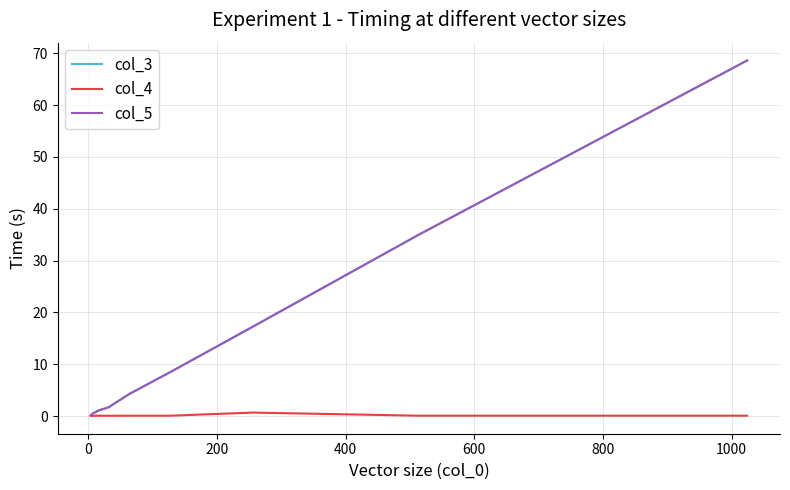

Does the chart have visible grid lines?

Yes